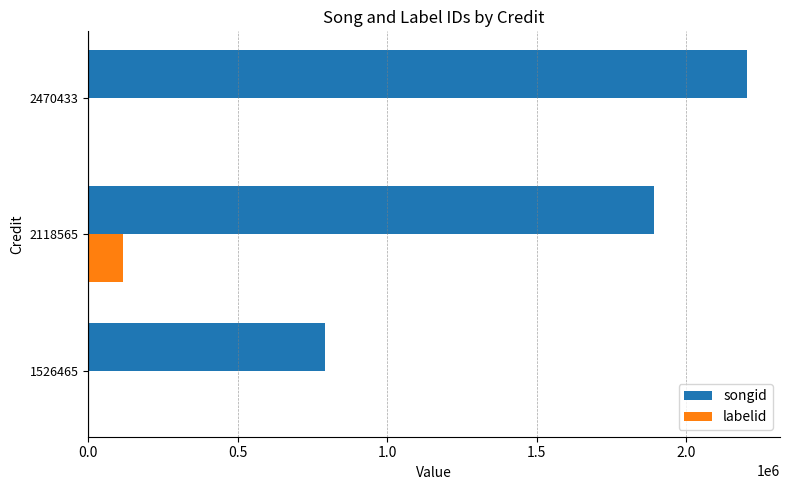

Is it true that songid equals 790494 at 1526465?

True